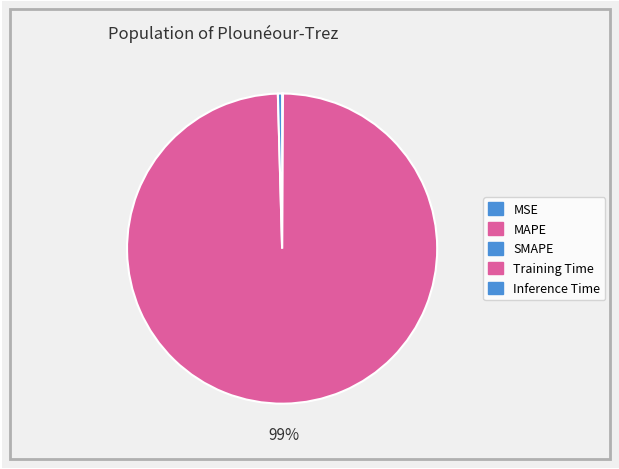

Which category has the biggest portion of the pie?

Training Time